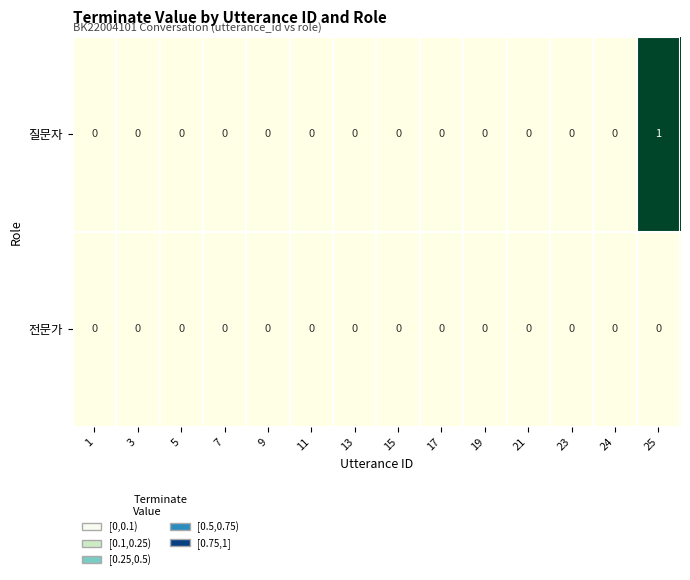

Which series has the largest total across all categories?

질문자